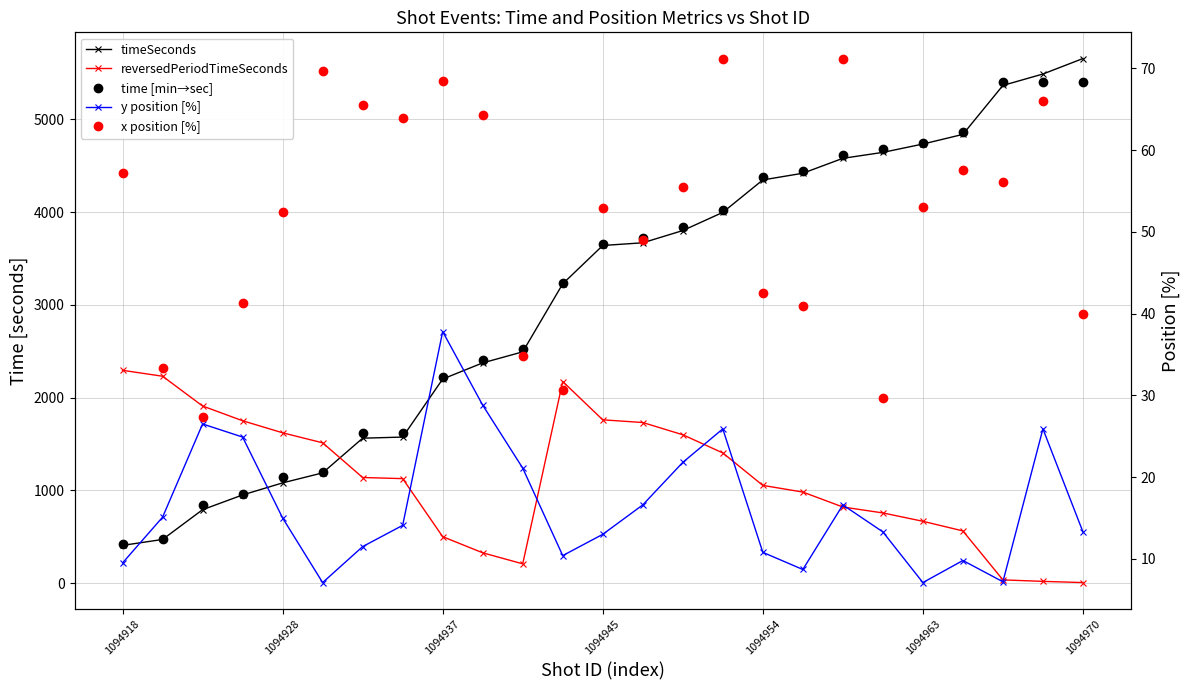

True or false: timeSeconds and x position [%] cross at least once.

False